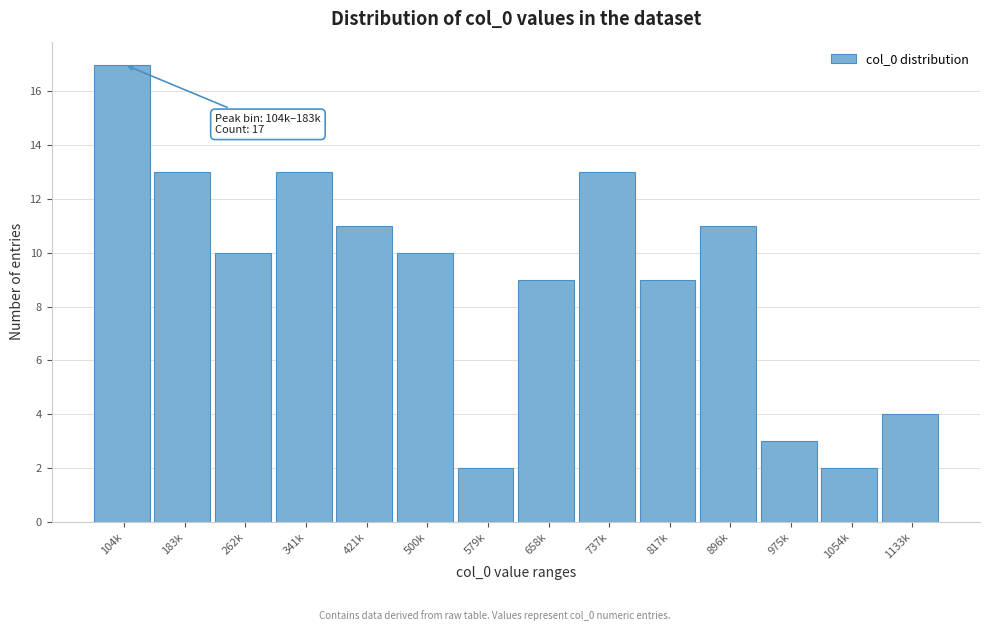

Reading left to right, what are all the values shown in this chart?

17	13	10	13	11	10	2	9	13	9	11	3	2	4